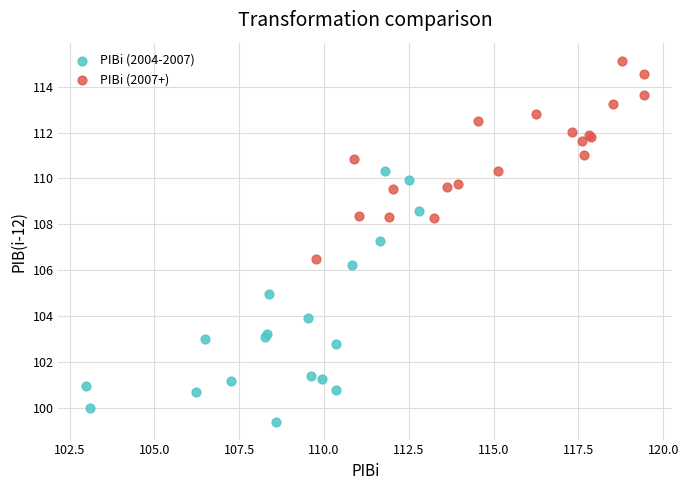

Which series reaches the maximum Y coordinate?

PIBi (2007+)